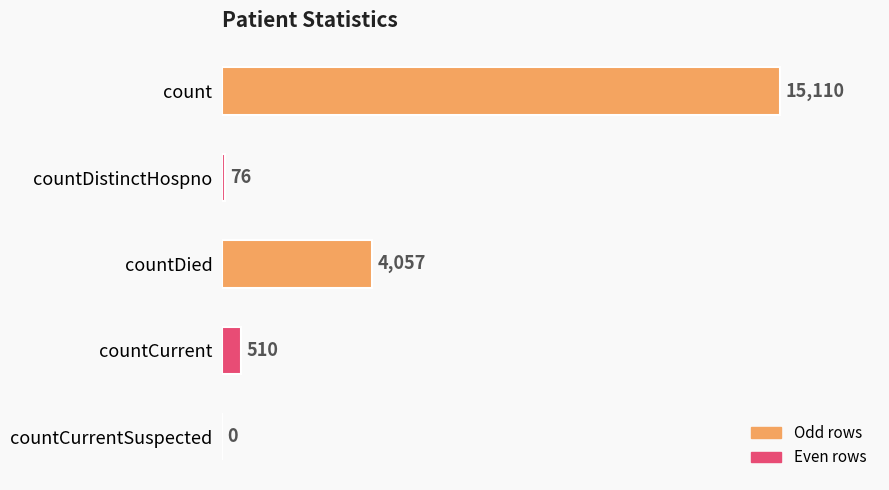

What is the greatest value displayed?

15110